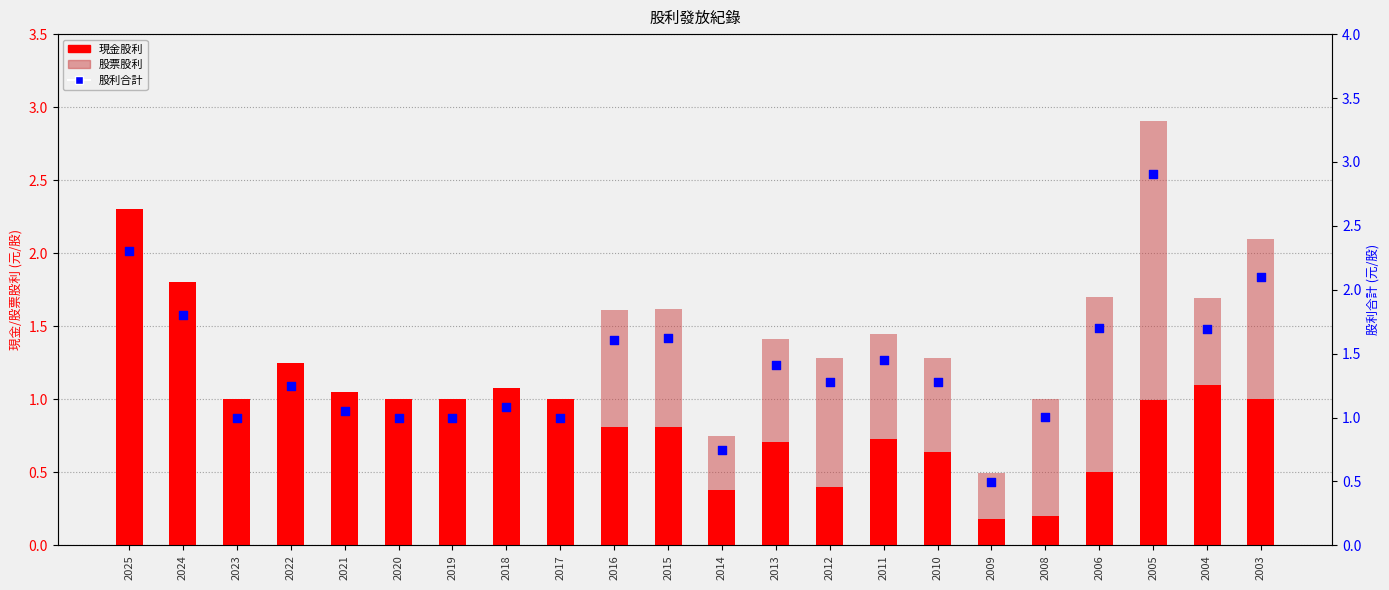

Is the value of 股利合計 at 2020 greater than the value of 現金股利 at 2022?

No